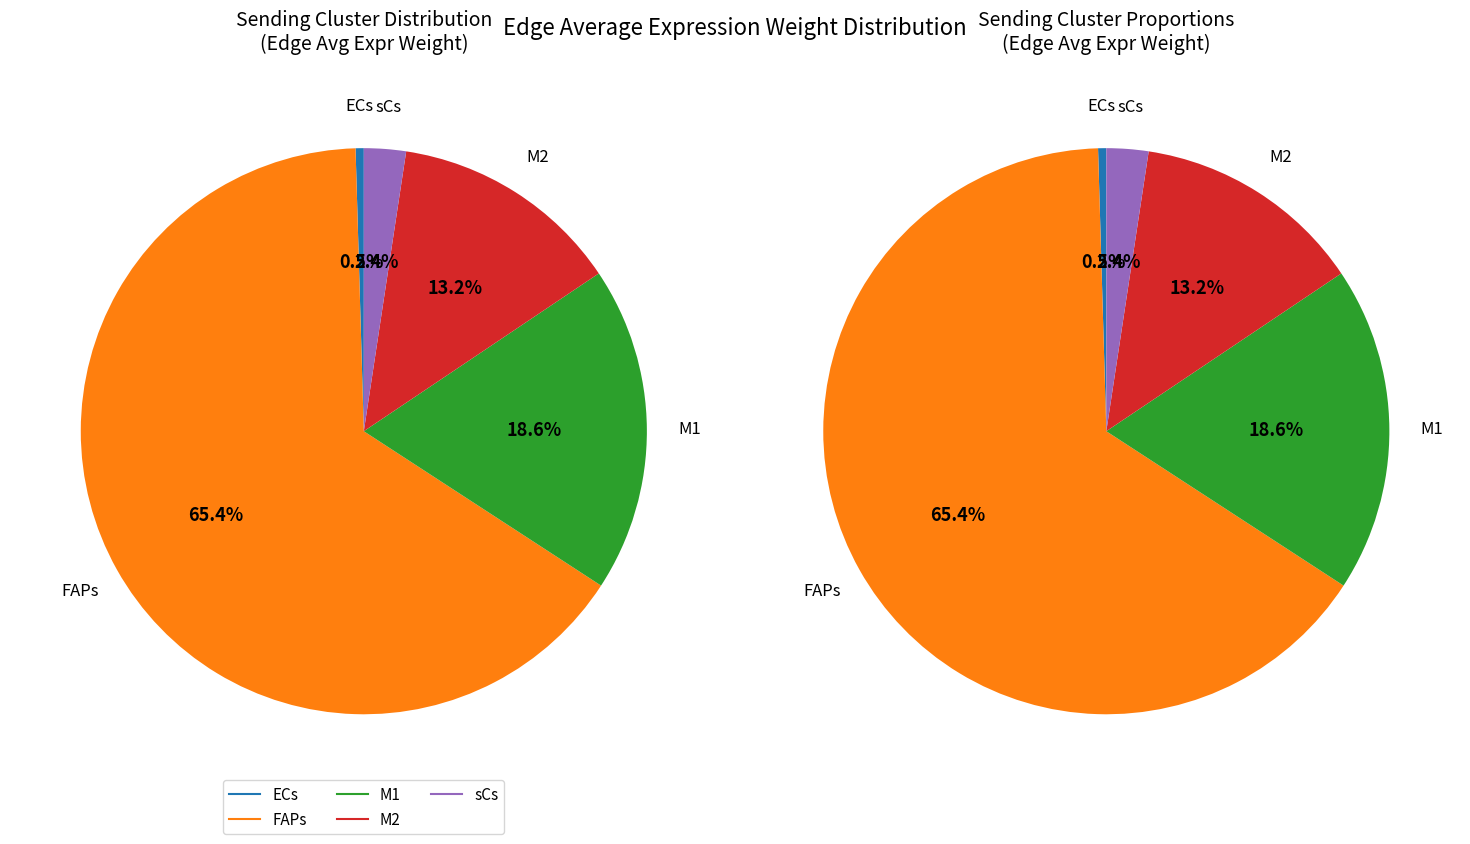

Which slice is the smallest?

ECs